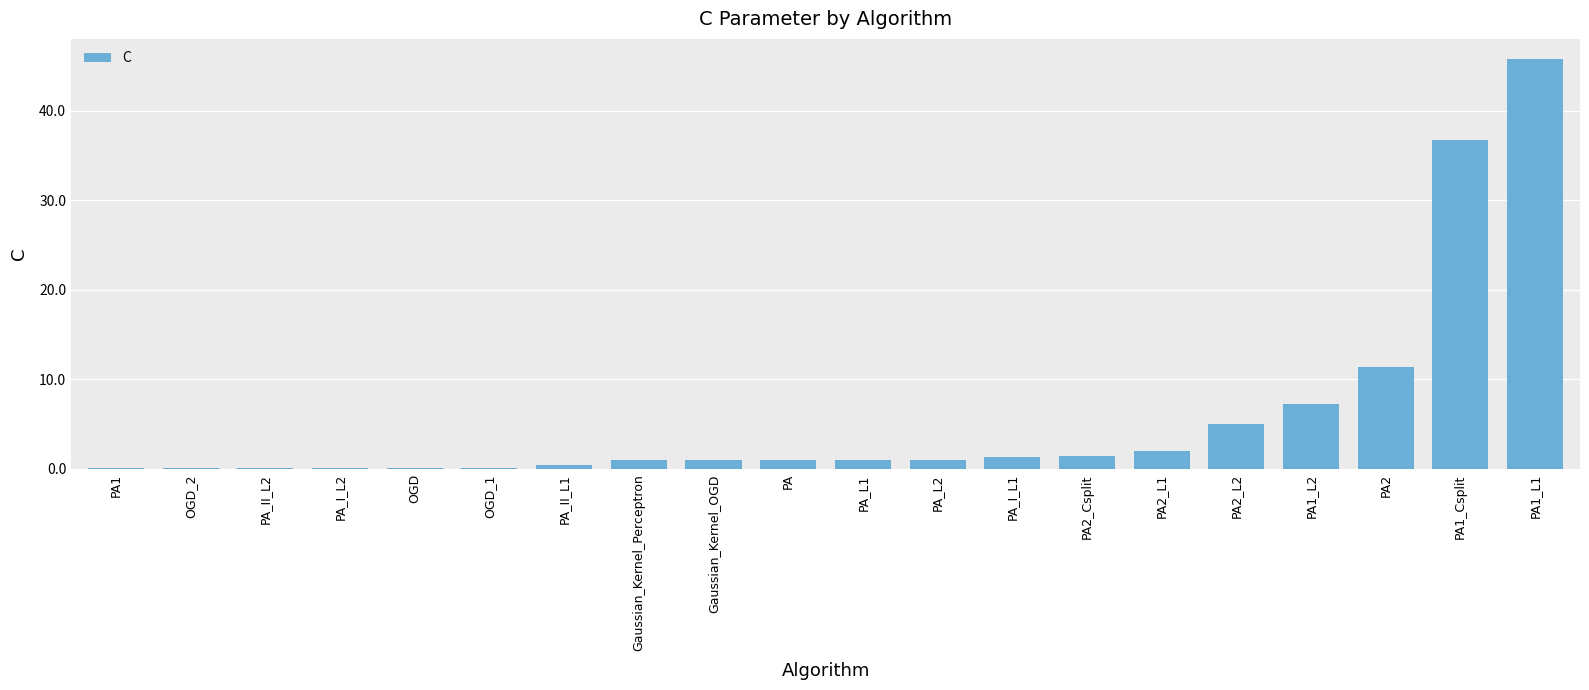

Where is the data nearest to the value 22?

PA2